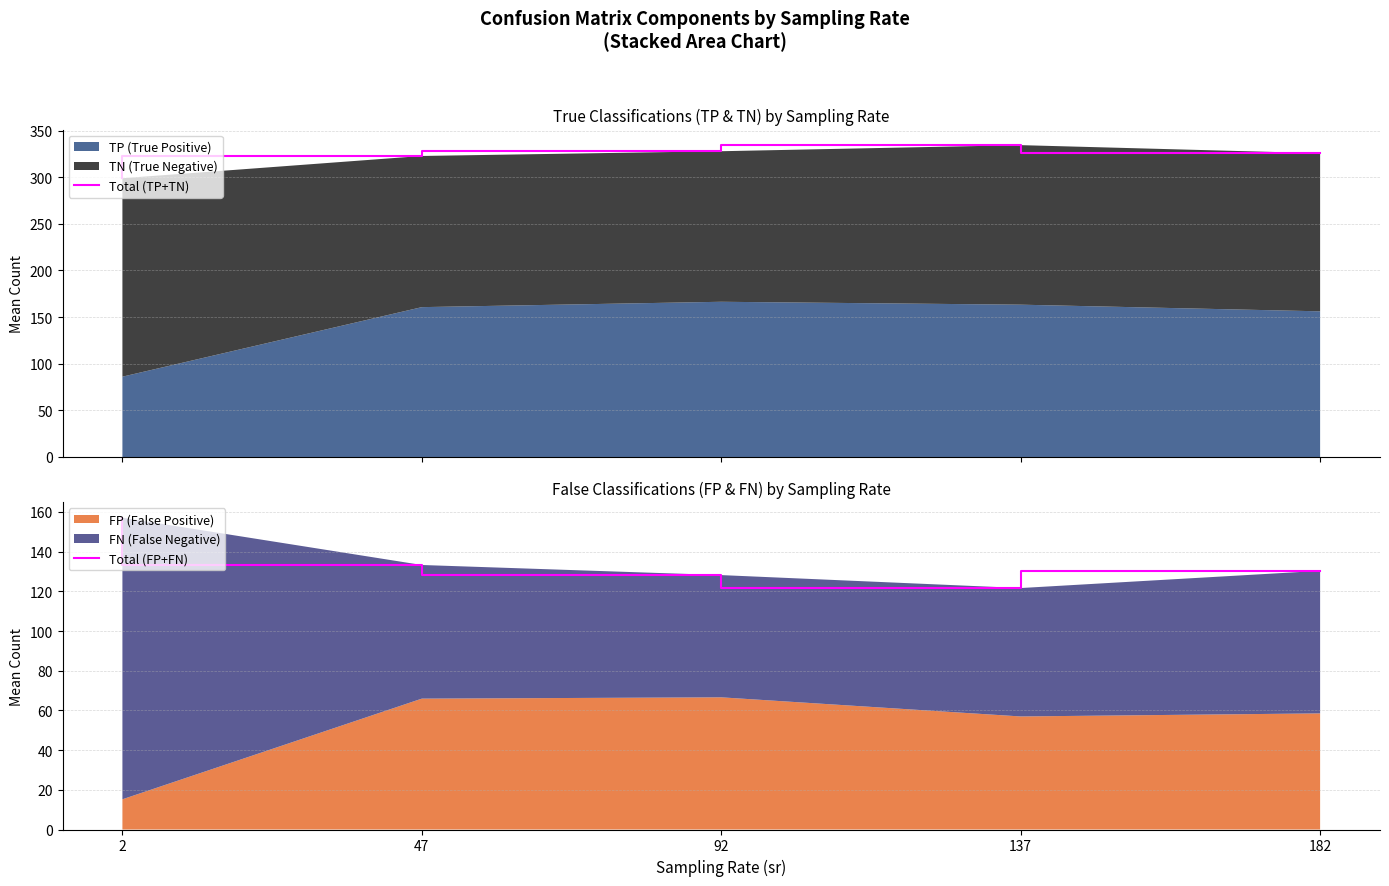

Reading right to left, list all the values displayed in this chart.

Total (TP+TN): 182=325.7	137=334.4	92=327.8	47=322.7	2=298.9
Total (FP+FN): 182=130.3	137=121.6	92=128.2	47=133.3	2=157.1